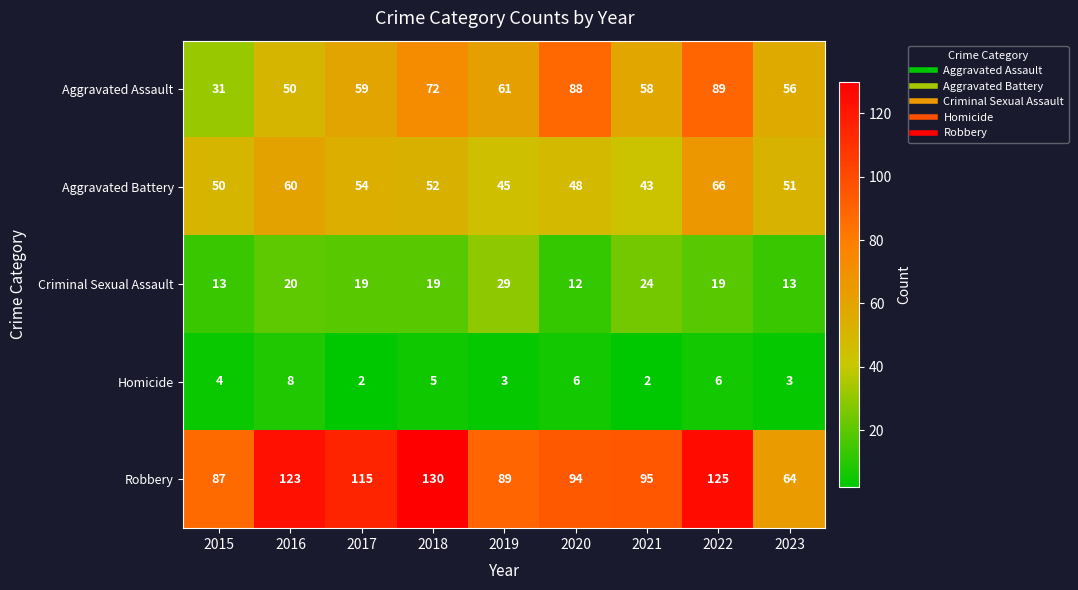

What is the difference between the maximum and minimum values in the Homicide series?

6